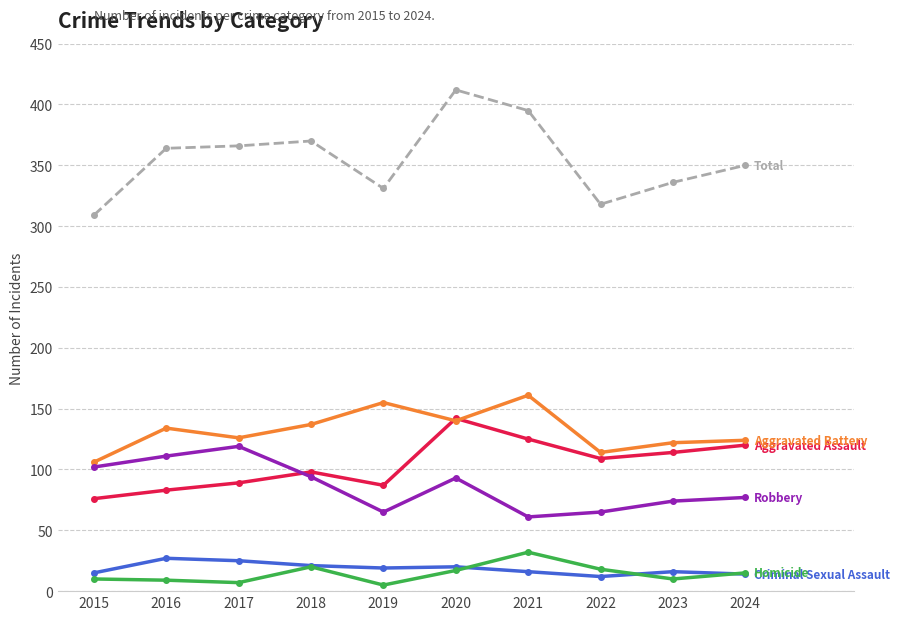

What is the total value across all series at 2015?

618